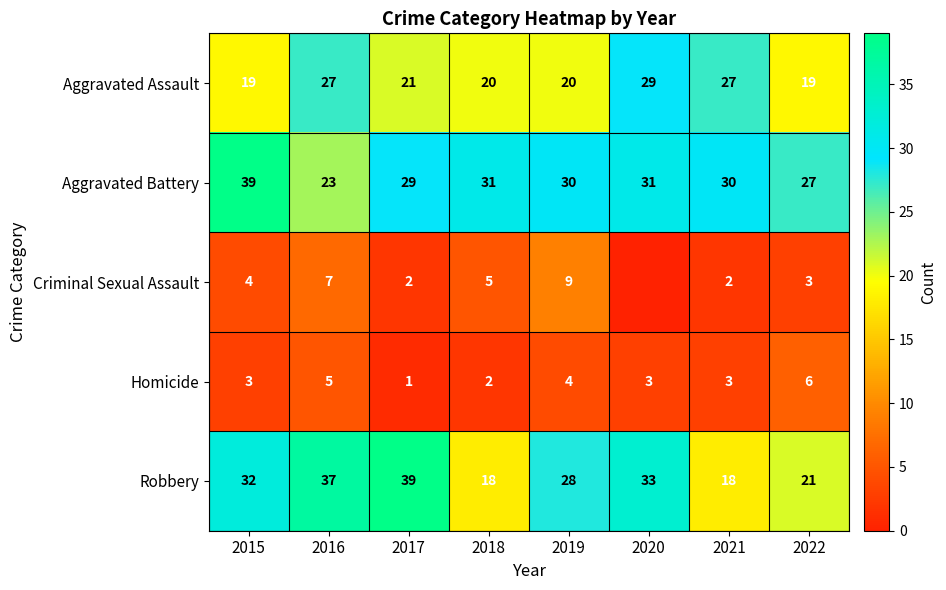

What is the sum of the Robbery values at 2015 and 2017?

71